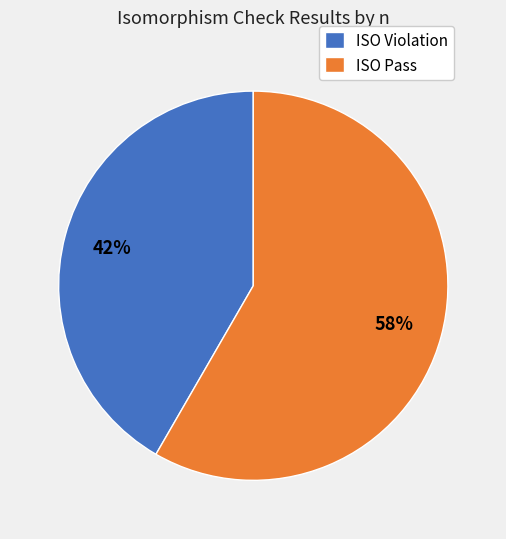

To the nearest percent, what percentage of the pie is ISO Pass?

58%